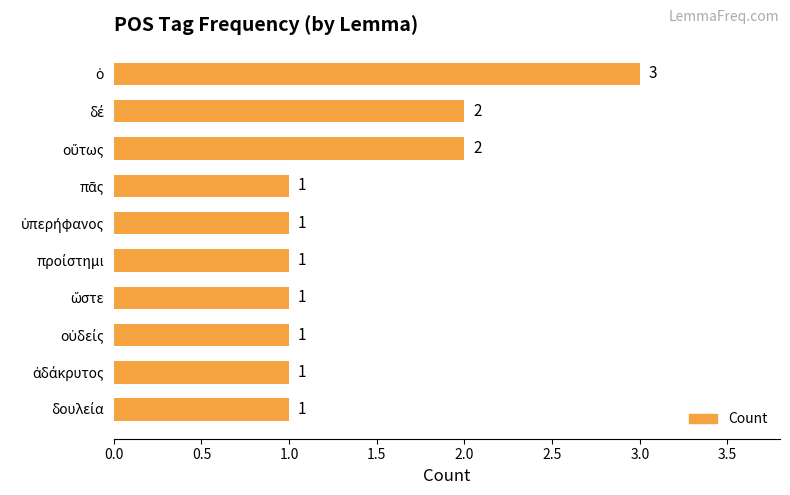

What is the sum of all values?

14